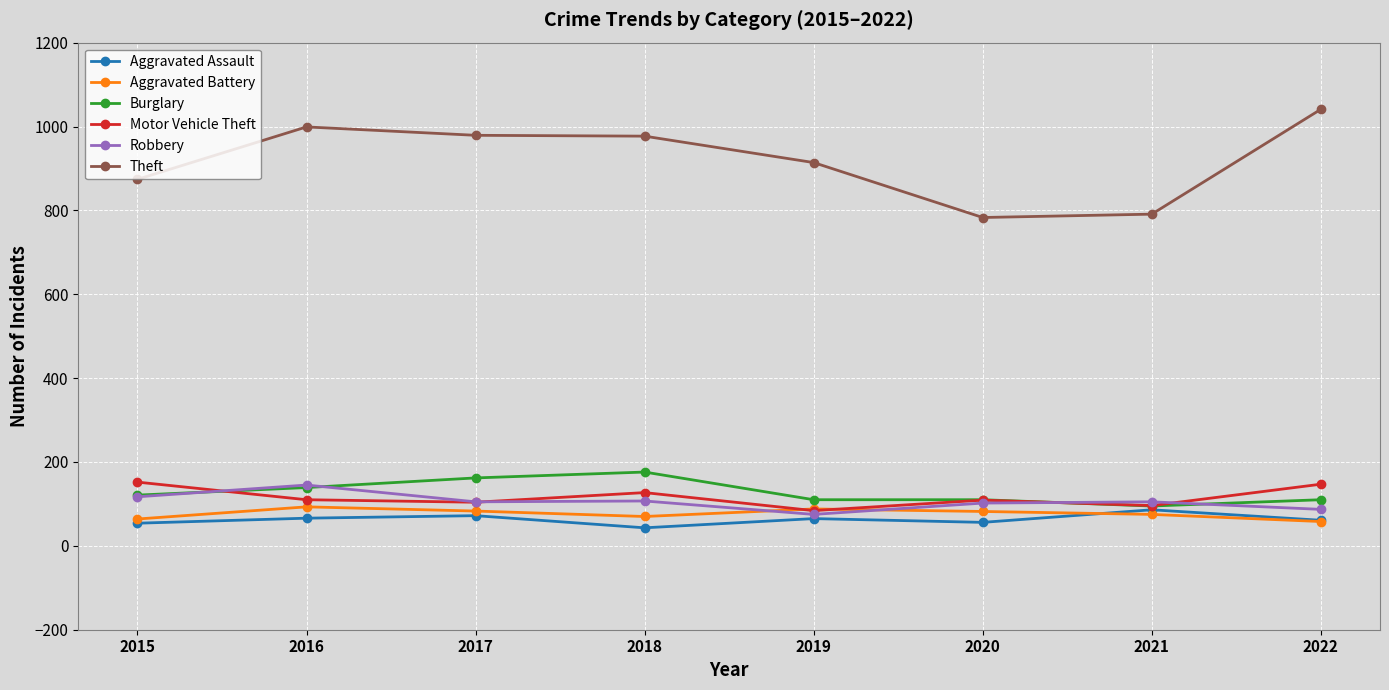

True or false: Theft and Motor Vehicle Theft cross at least once.

False